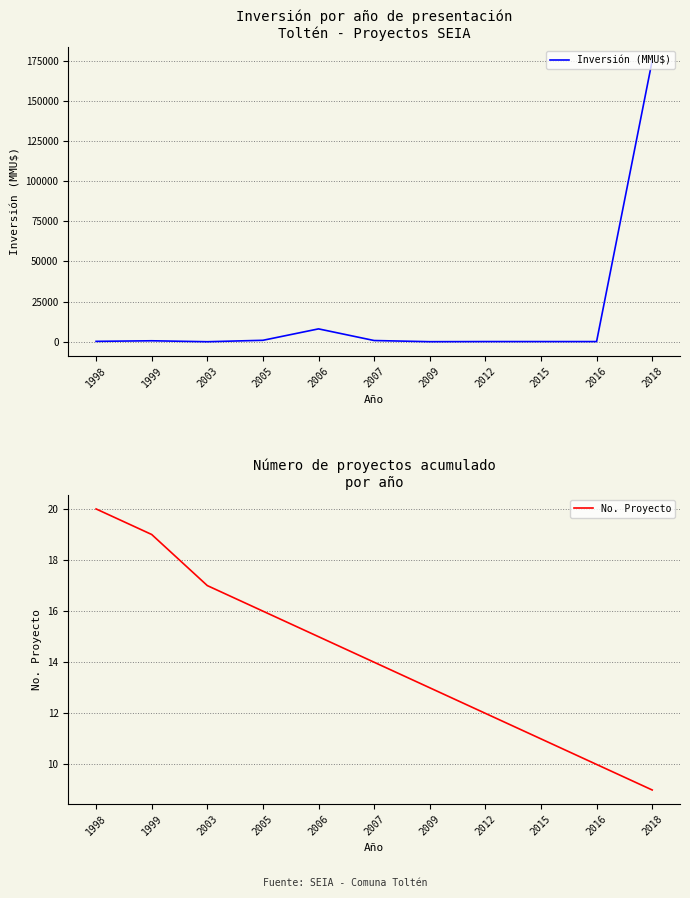

Reading left to right, transcribe all the data shown in this chart.

Inversión (MMU$): 1998=230	1999=590	2003=0	2005=886	2006=8000	2007=744	2009=22	2012=100	2015=95	2016=95	2018=175000
No. Proyecto: 1998=20	1999=19	2003=17	2005=16	2006=15	2007=14	2009=13	2012=12	2015=11	2016=10	2018=9